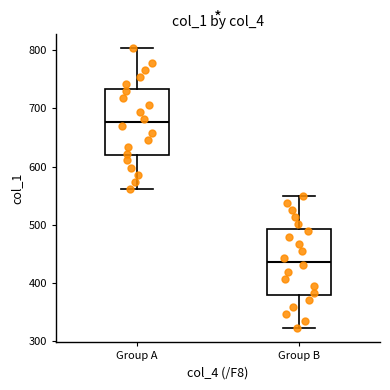

Which box's median line is the highest?

Group A